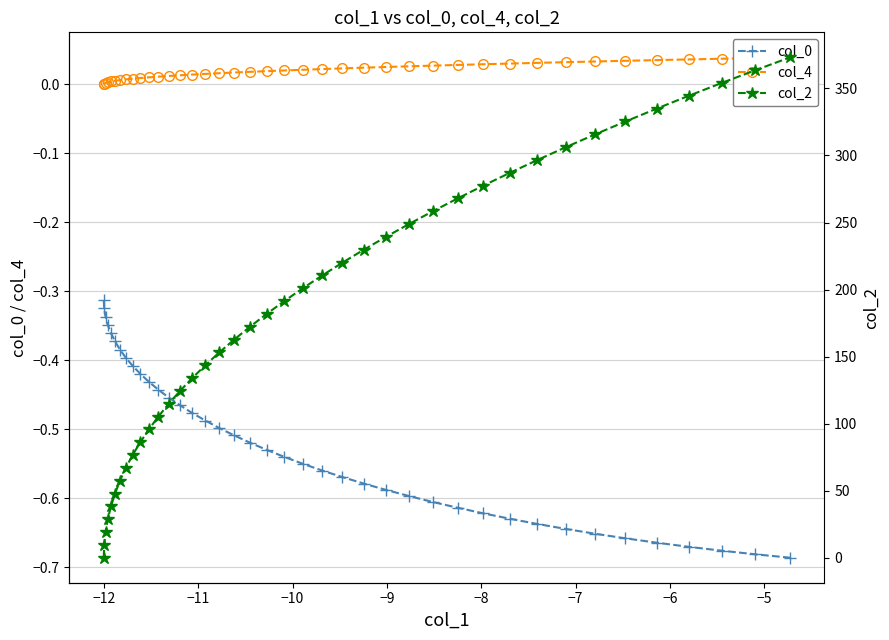

True or false: col_4 and col_2 intersect in this chart.

False